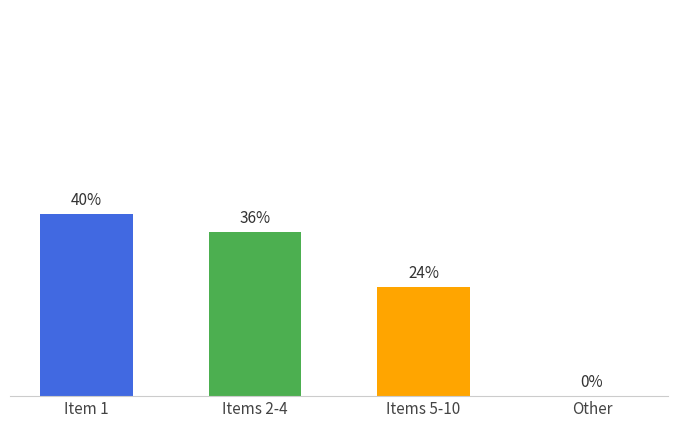

At which label does the data first exceed 36?

Item 1